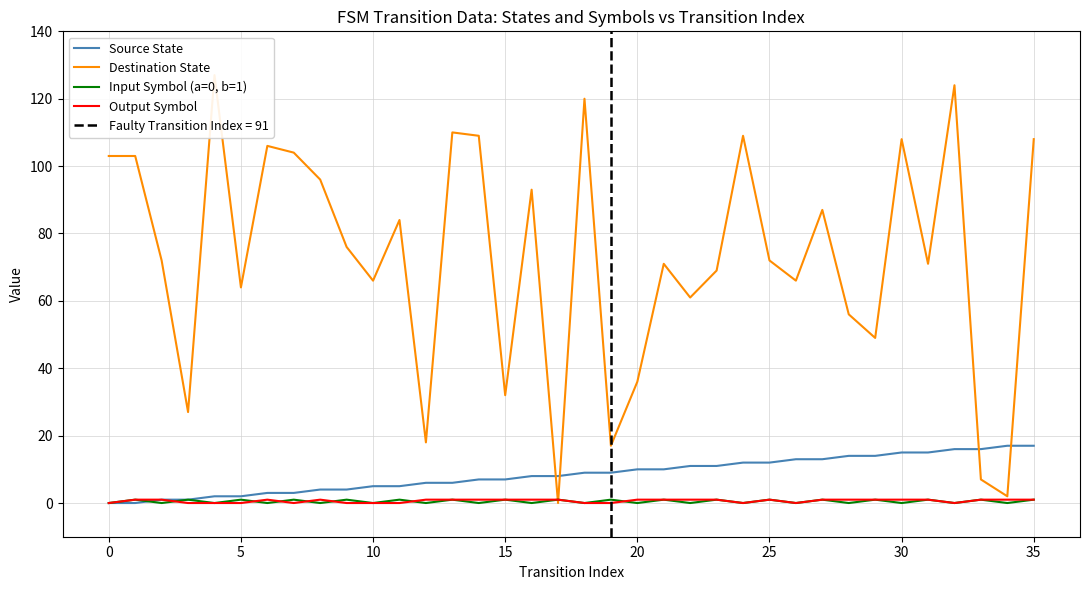

The Input Symbol (a=0, b=1) series shows 1 at 5. True or false?

True